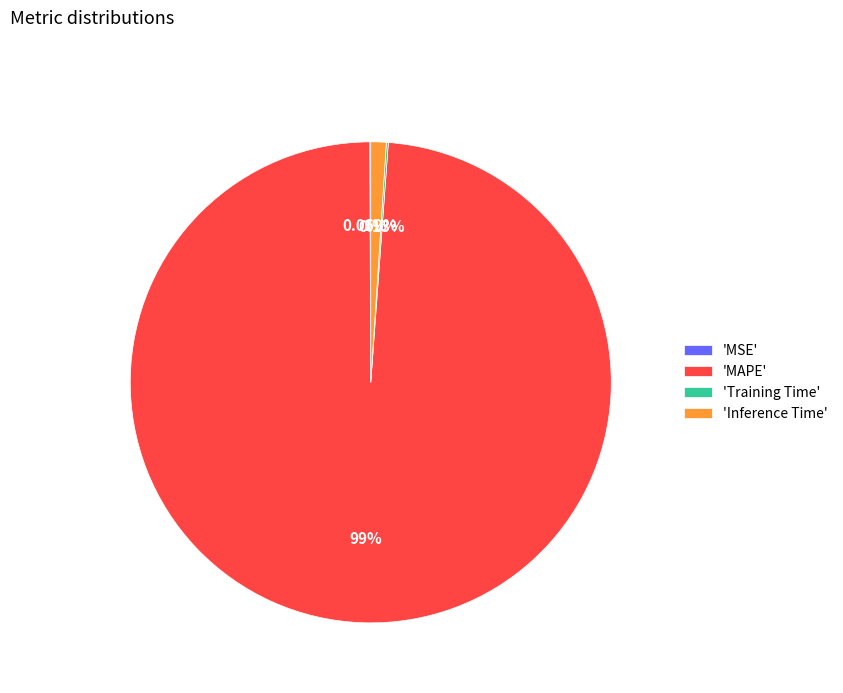

To the nearest percent, what is the difference between the largest and smallest slice percentages?

99%